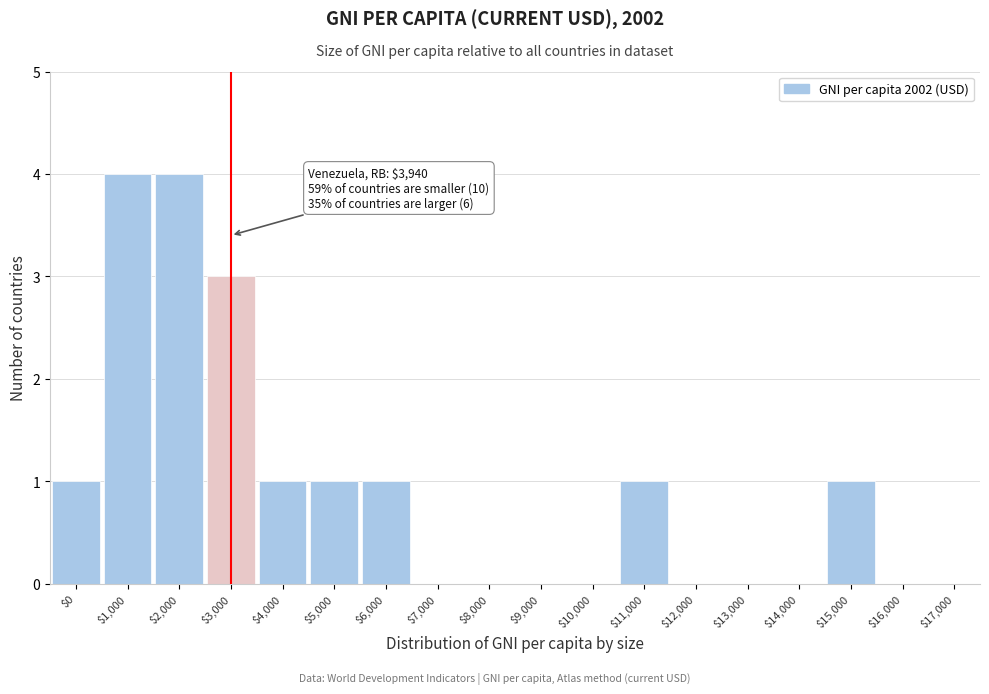

True or false: the data shows 0 at $10,000.

True